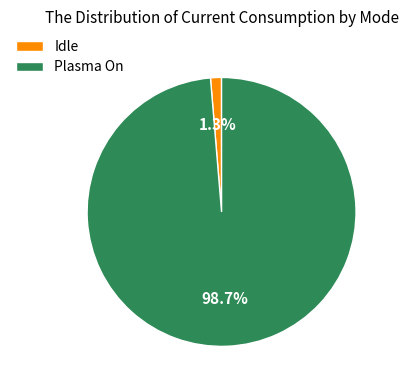

Is there a majority slice in this chart?

Yes